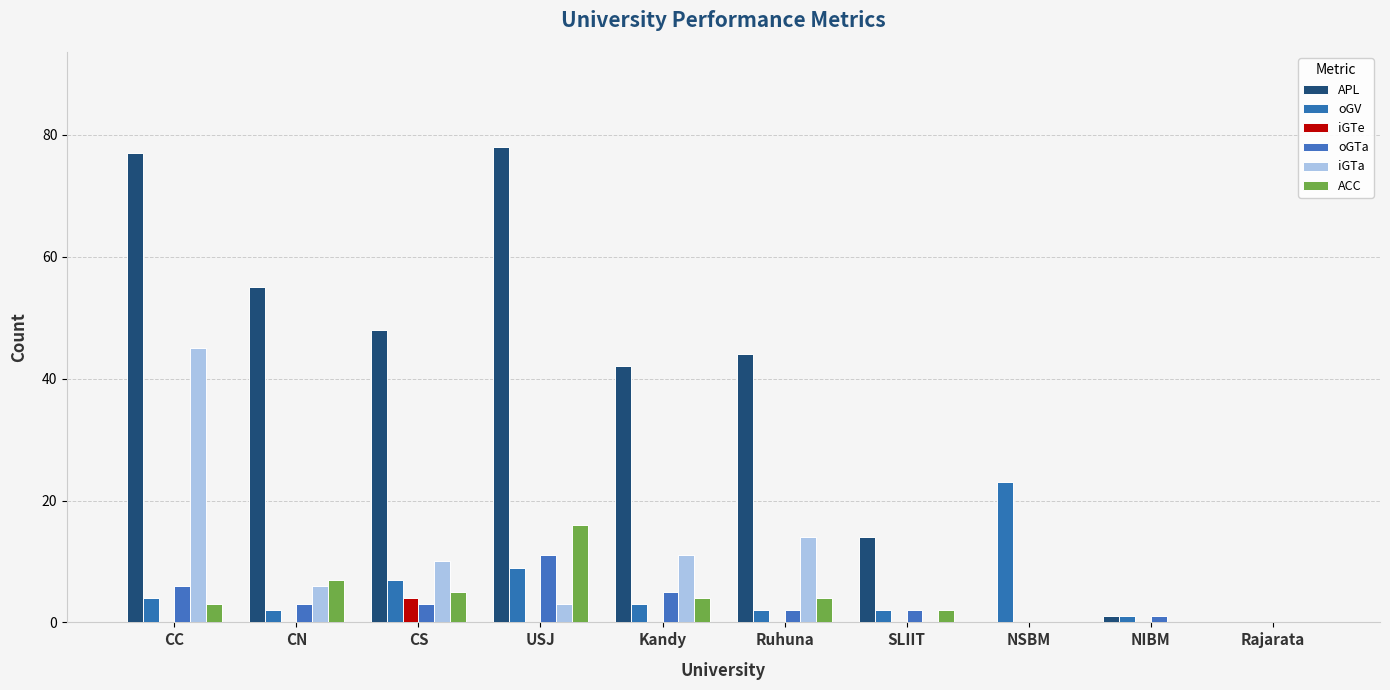

What is the label of the 8th bar from the right?

CS